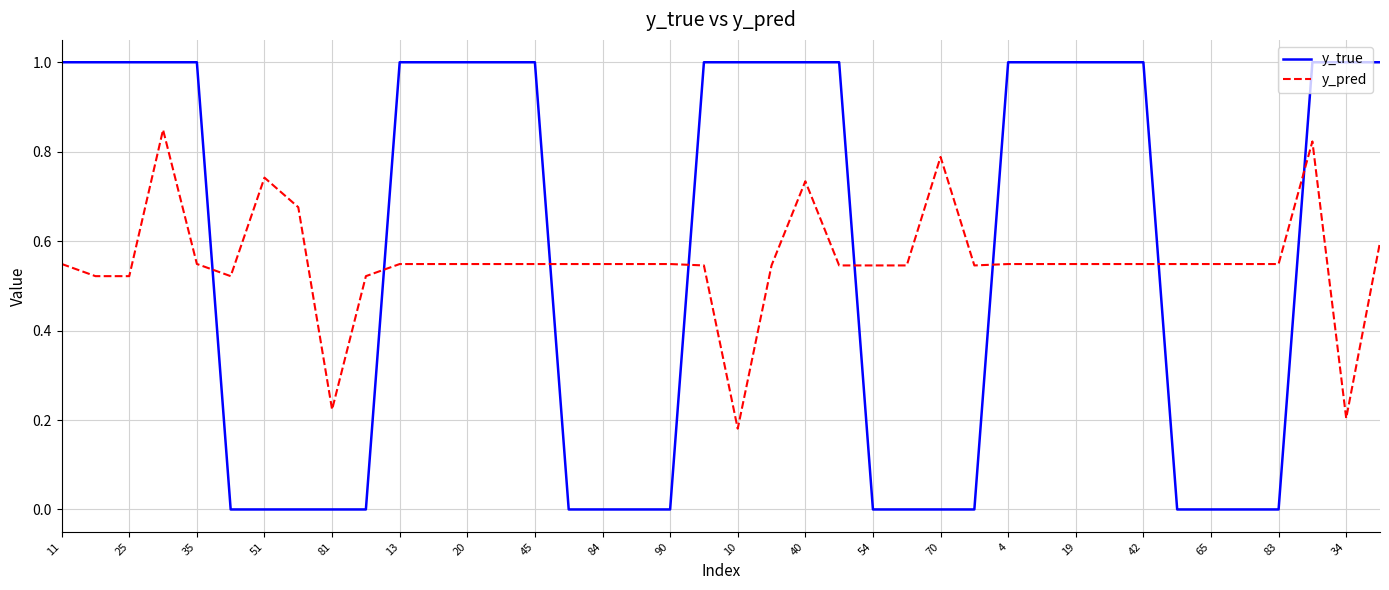

What is the difference between the maximum and minimum values in the y_true series?

1.0